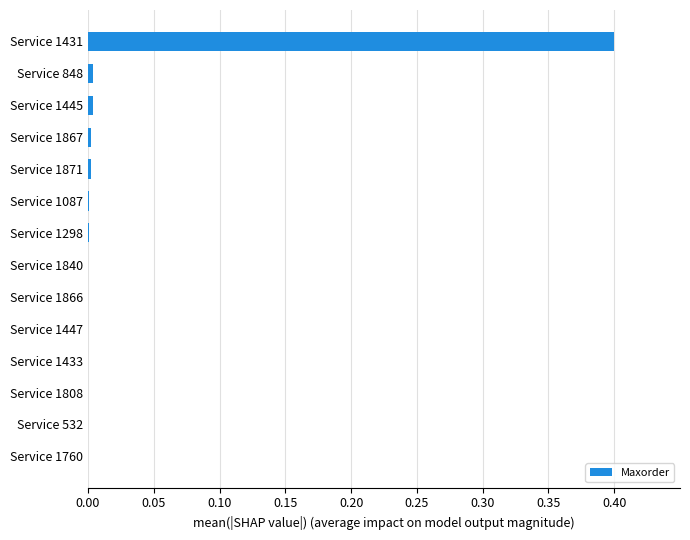

The value at Service 1866 is 0.0. True or false?

True